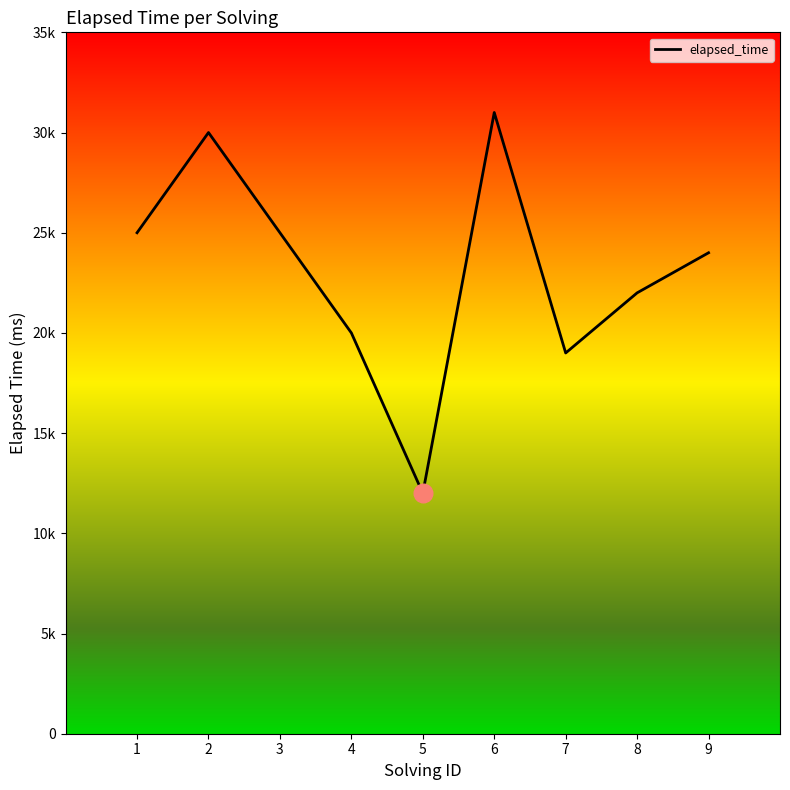

Approximately how many times larger is the value at 5 compared to 4?

0.6